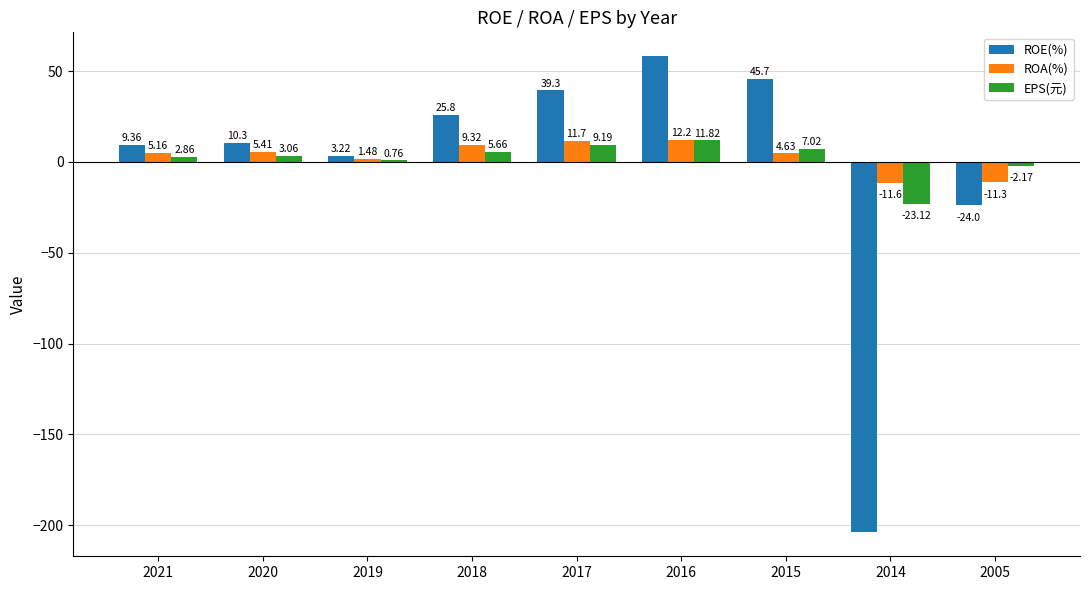

The ROE(%) series shows 9.4 at 2021. True or false?

True